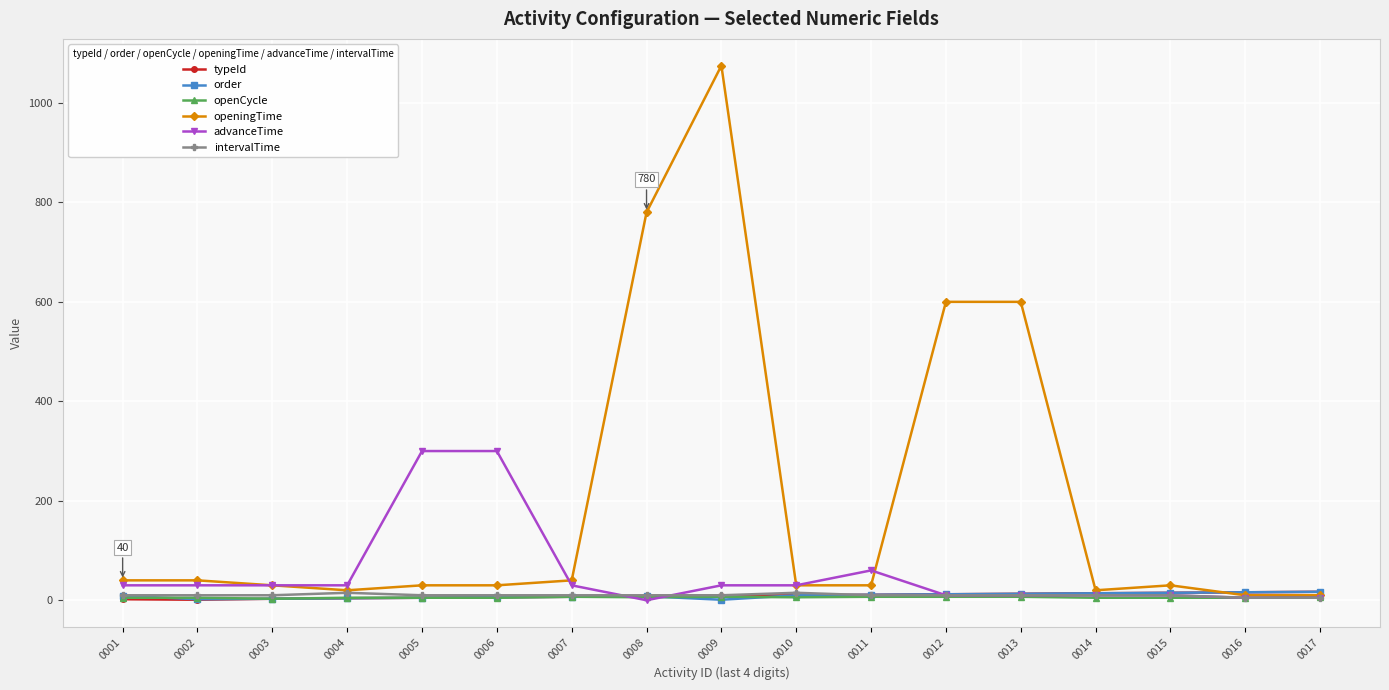

Is it true that typeId equals 5 at 0005?

True